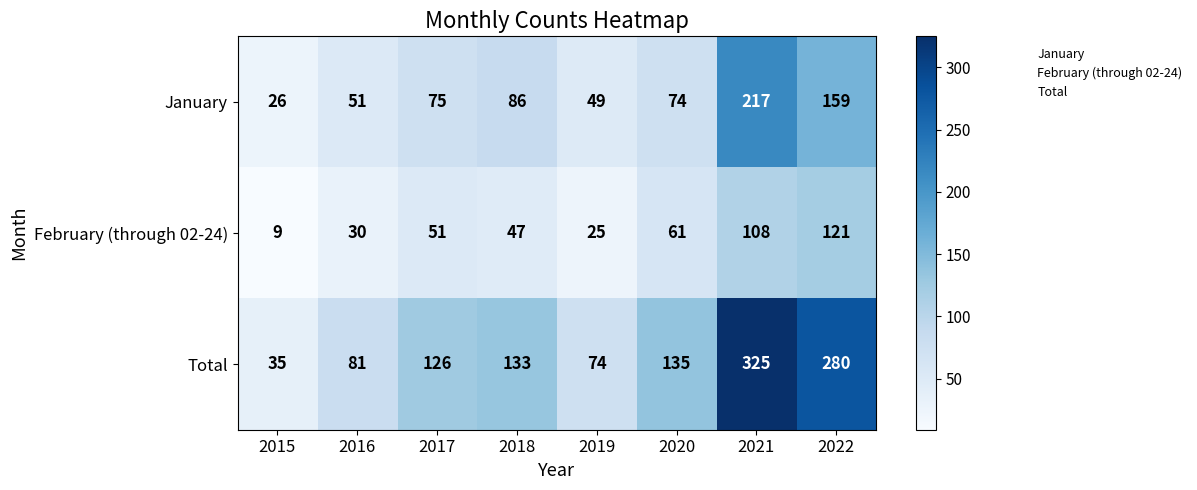

Which series has the largest total across all categories?

Total